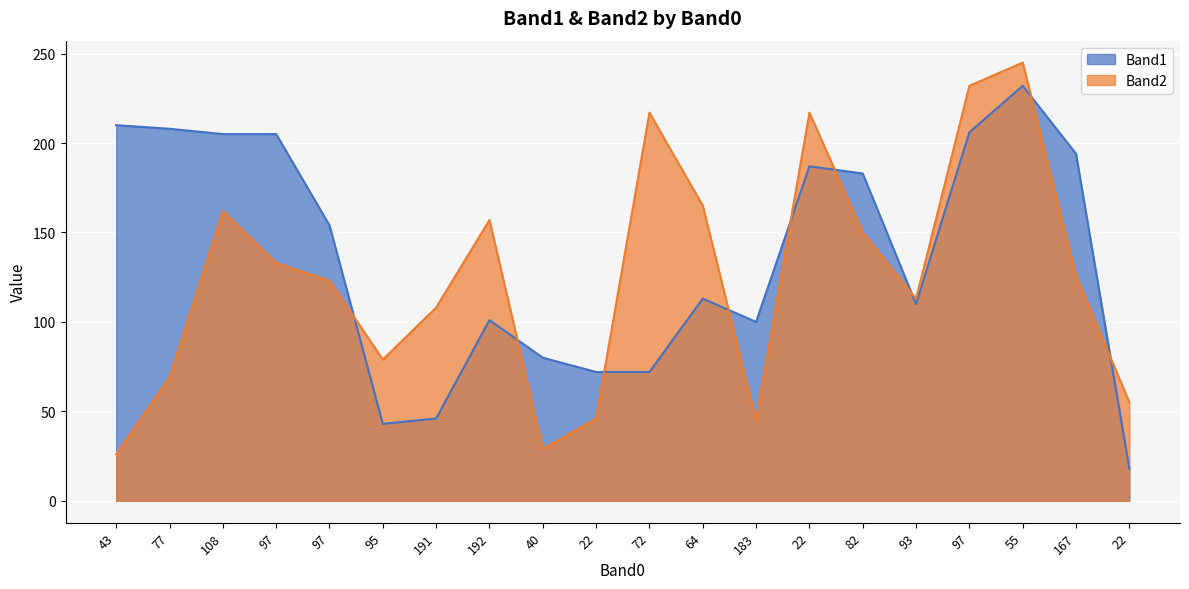

True or false: Band1 has a value of 101 at 192.

True